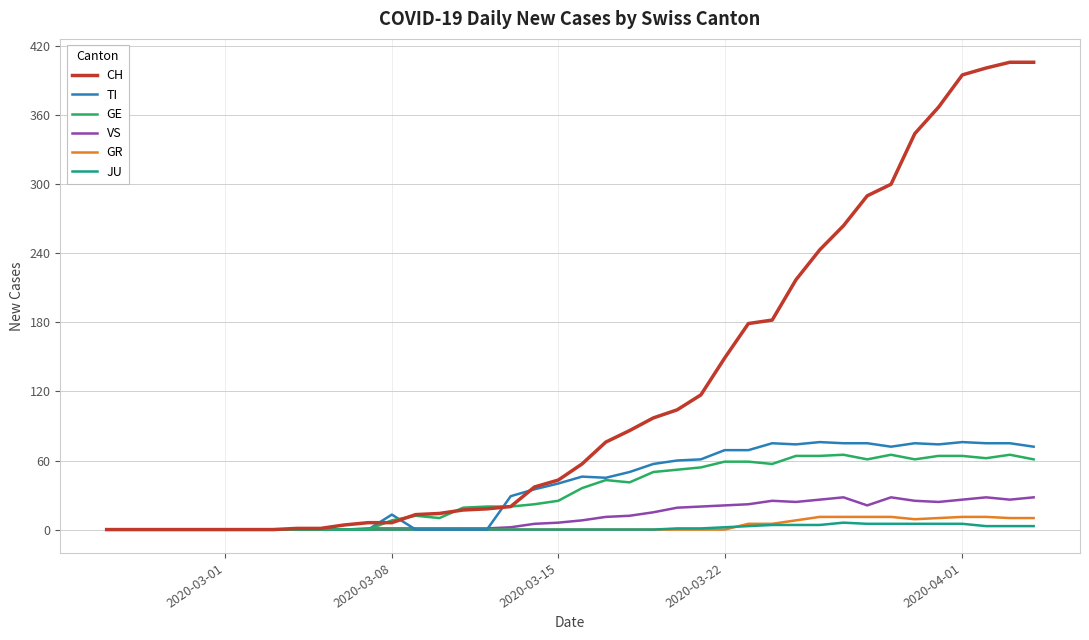

What is the difference between the maximum and minimum values in the GE series?

65